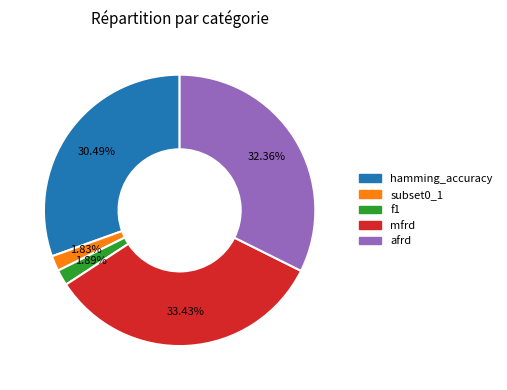

To the nearest percent, what portion does f1 represent?

2%